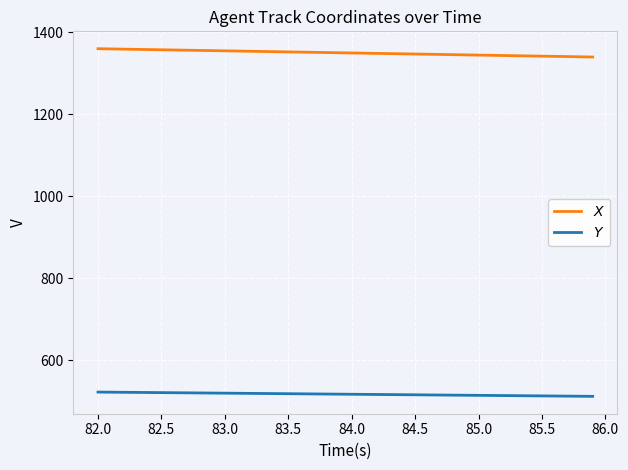

What is the sum of all $X$ values?

54004.4